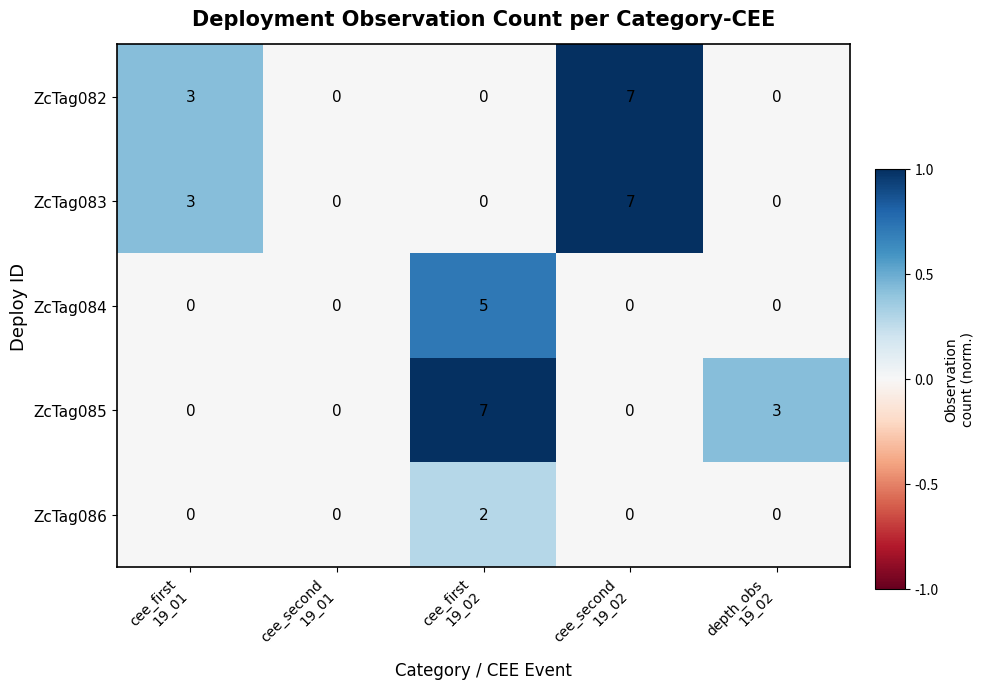

How many values in the ZcTag083 series exceed 0?

2